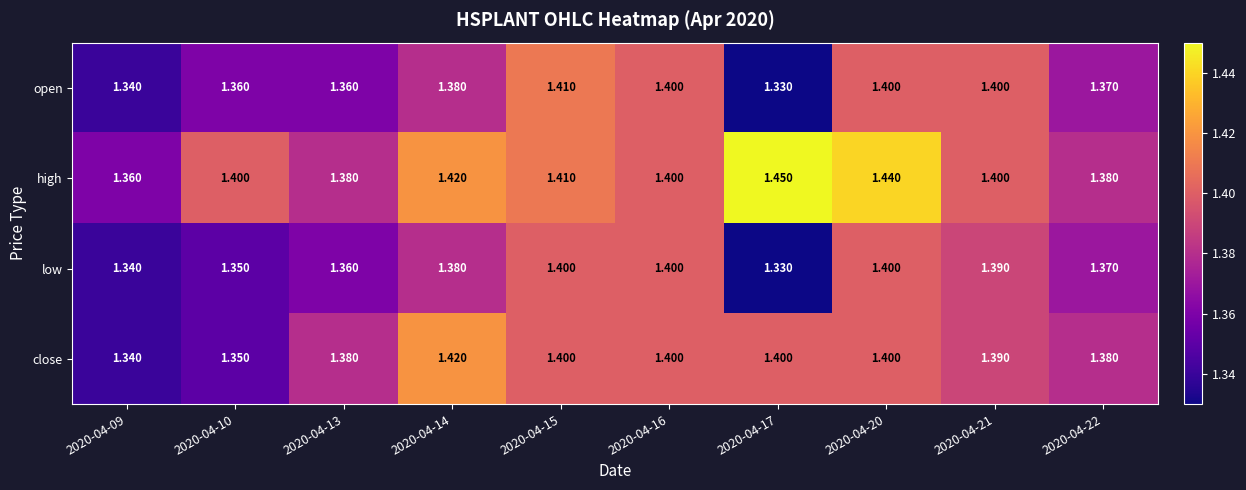

Which series has the largest range (max minus min)?

high